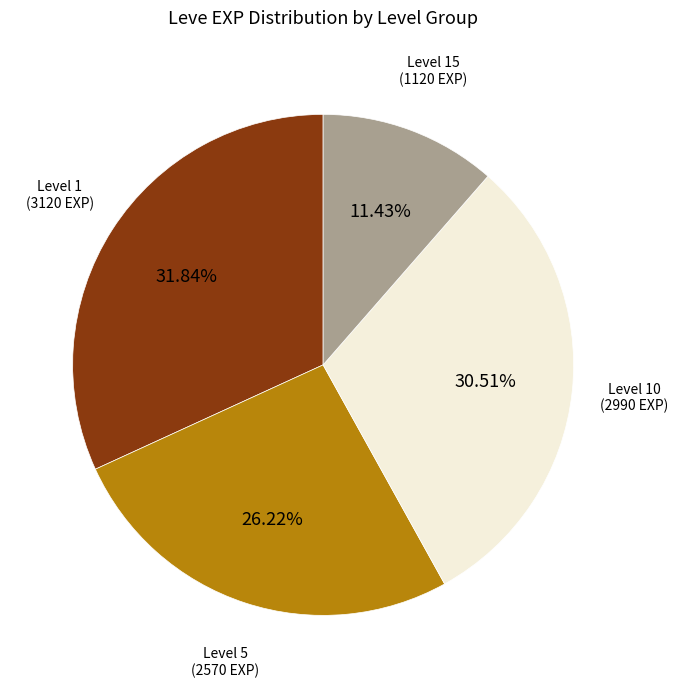

Is there a majority slice in this chart?

No